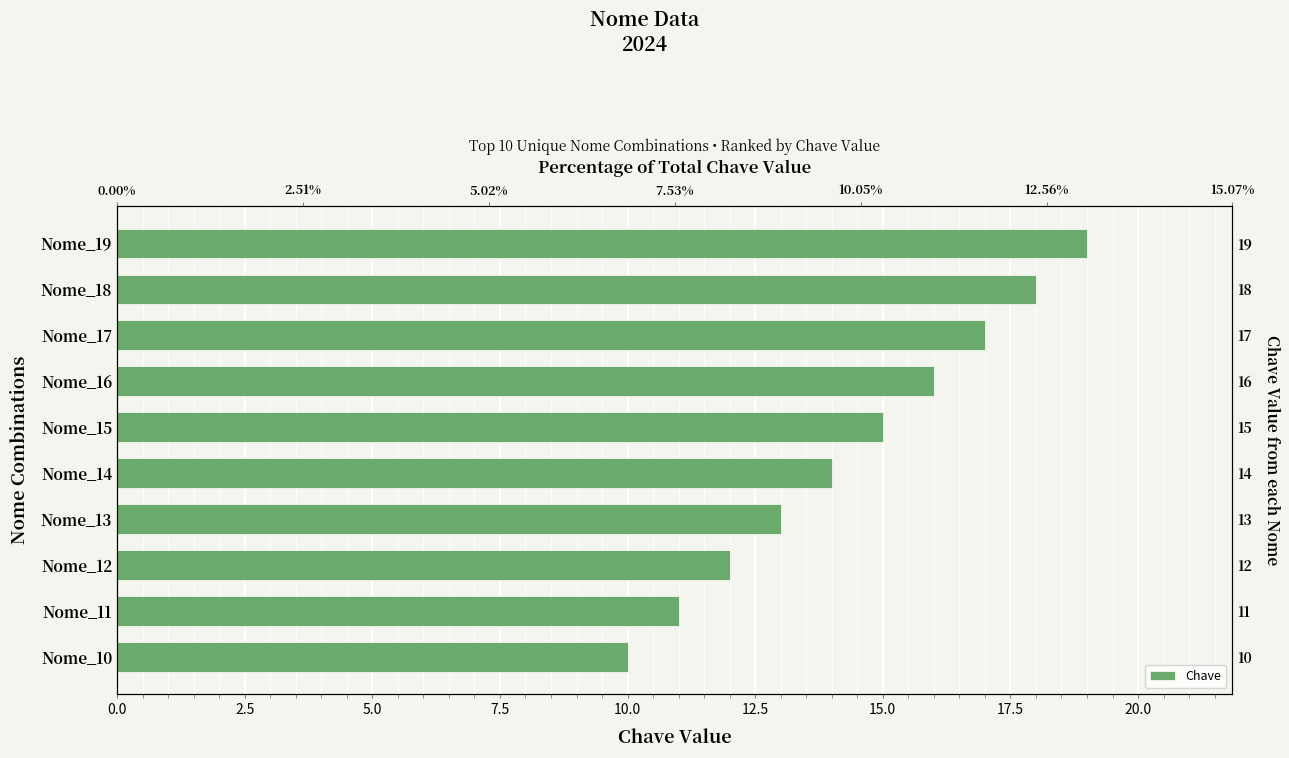

Does the chart contain any negative values?

No